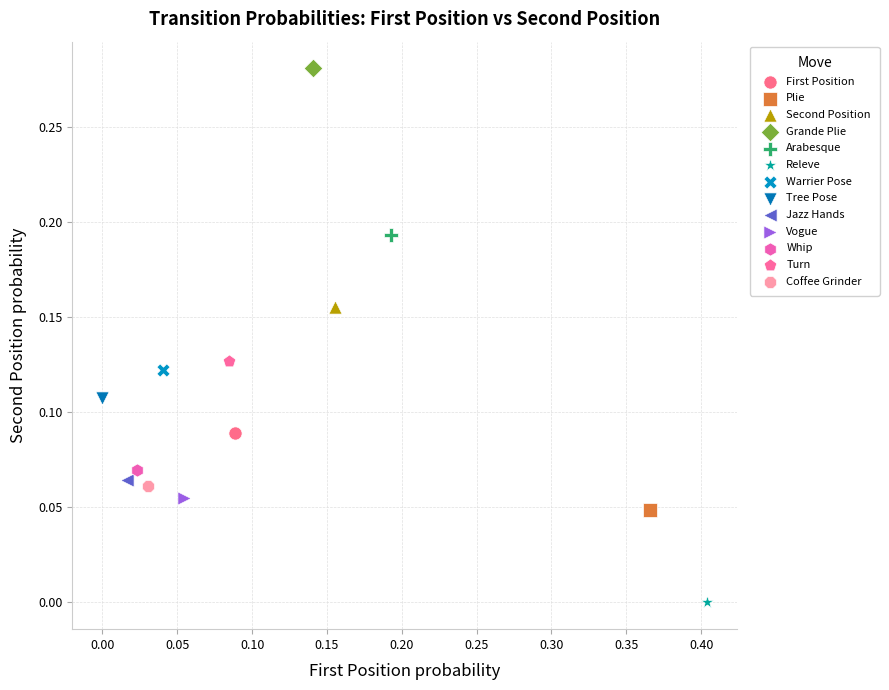

Which series contains the lowest Y value?

Releve